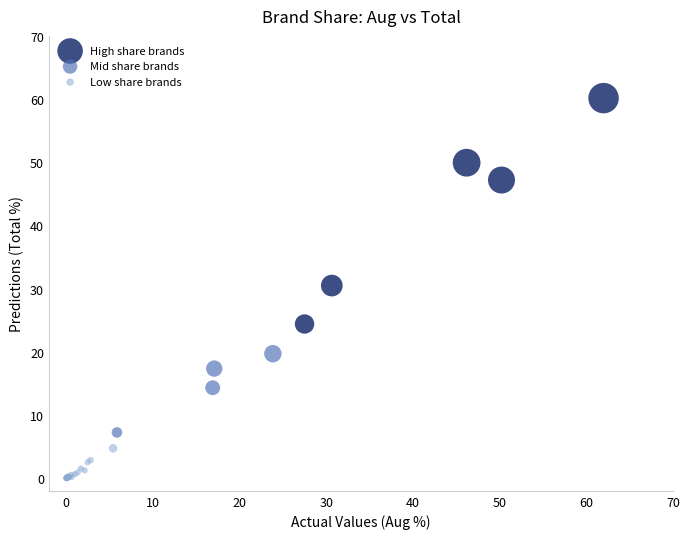

Which series contains the lowest Y value?

Low share brands